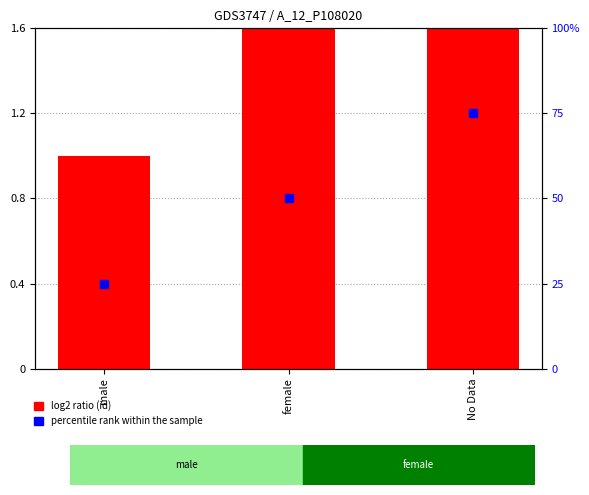

At which category is the sum across all series the highest?

No Data